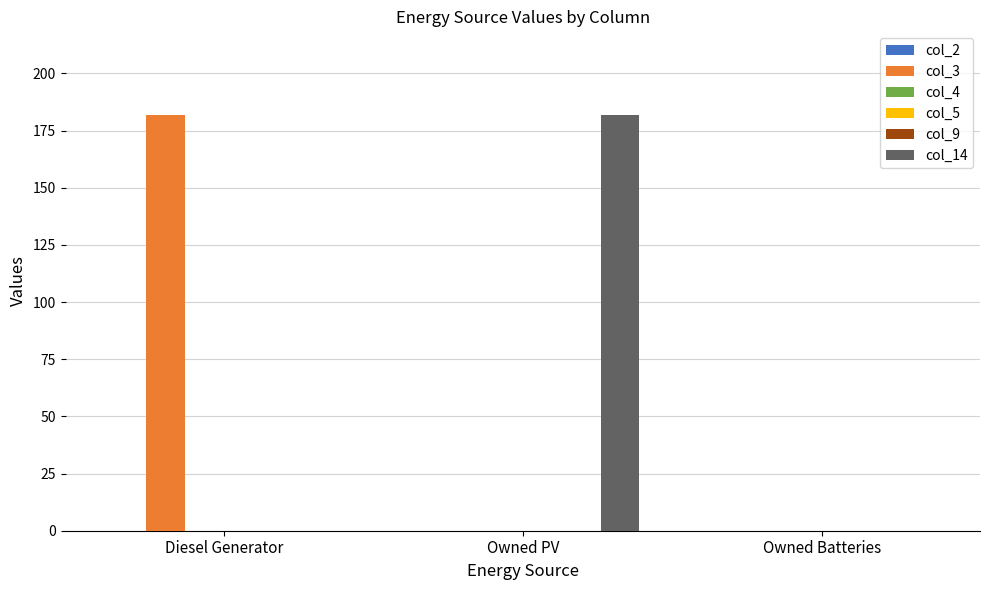

At which category is the sum across all series the highest?

Diesel Generator